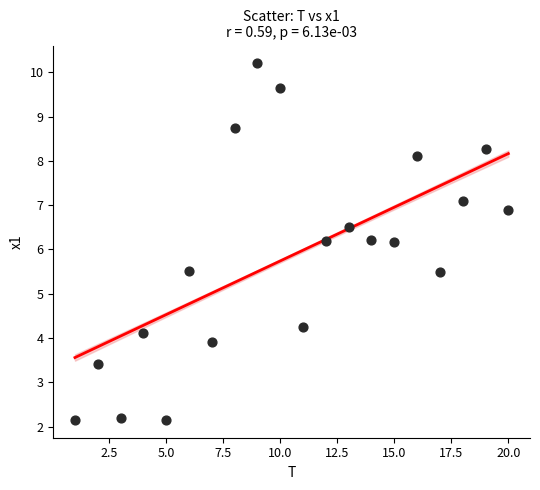

What is the range of Y values (max minus min)?

8.1